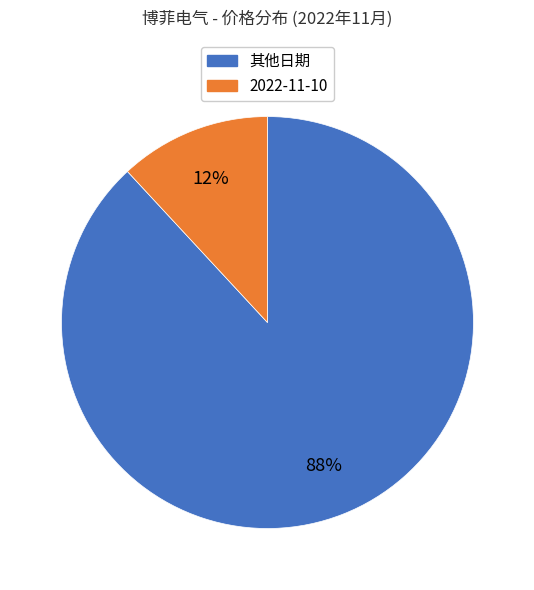

Is there any slice that represents more than half of the pie?

Yes